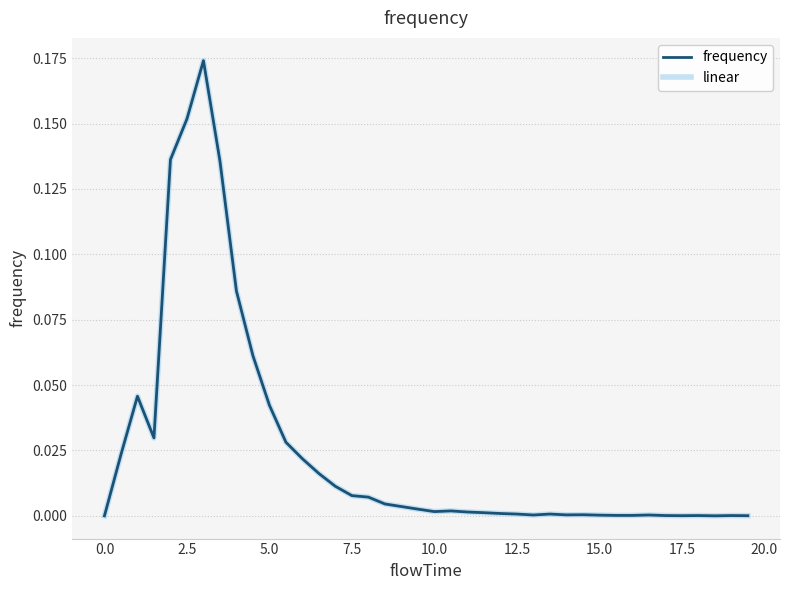

What is the difference between the second highest and second lowest values in the linear series?

0.2